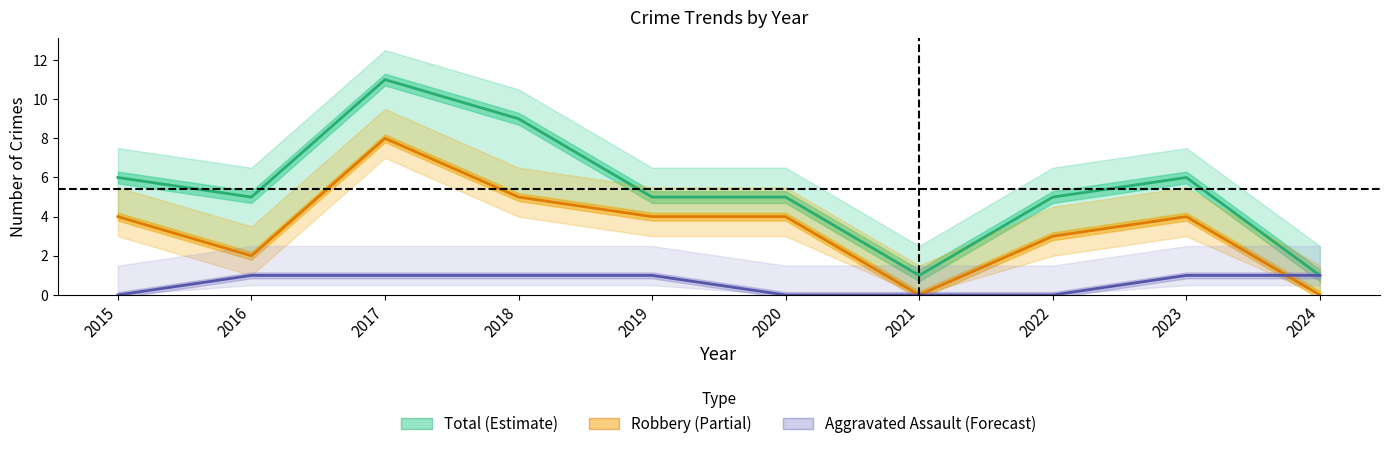

Read the Robbery value at 2016.

2